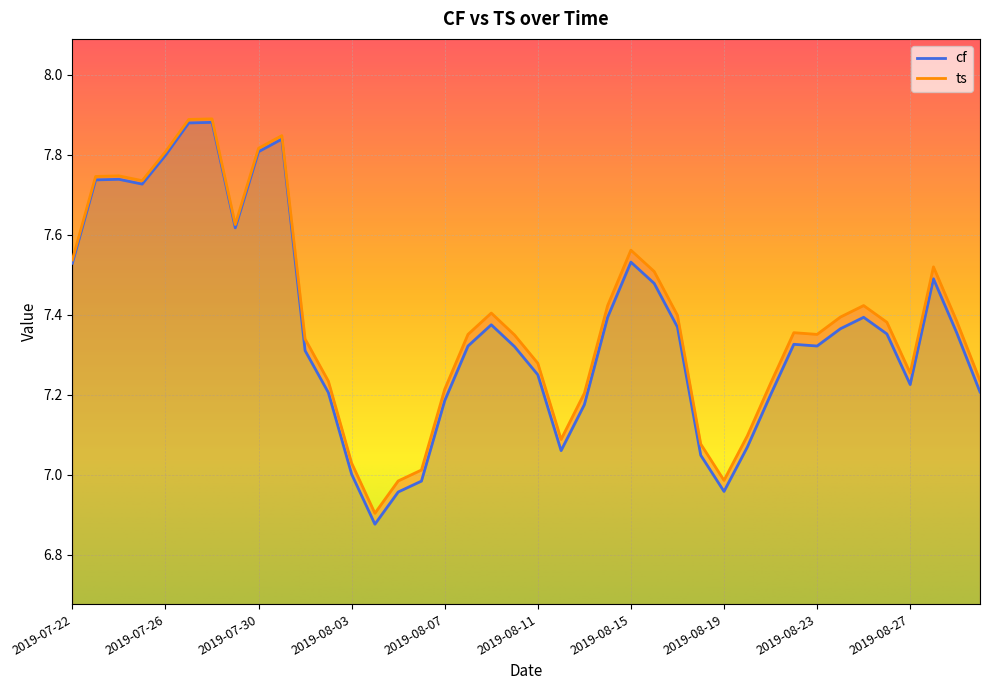

What is the difference between the second highest and minimum values in the cf series?

1.0